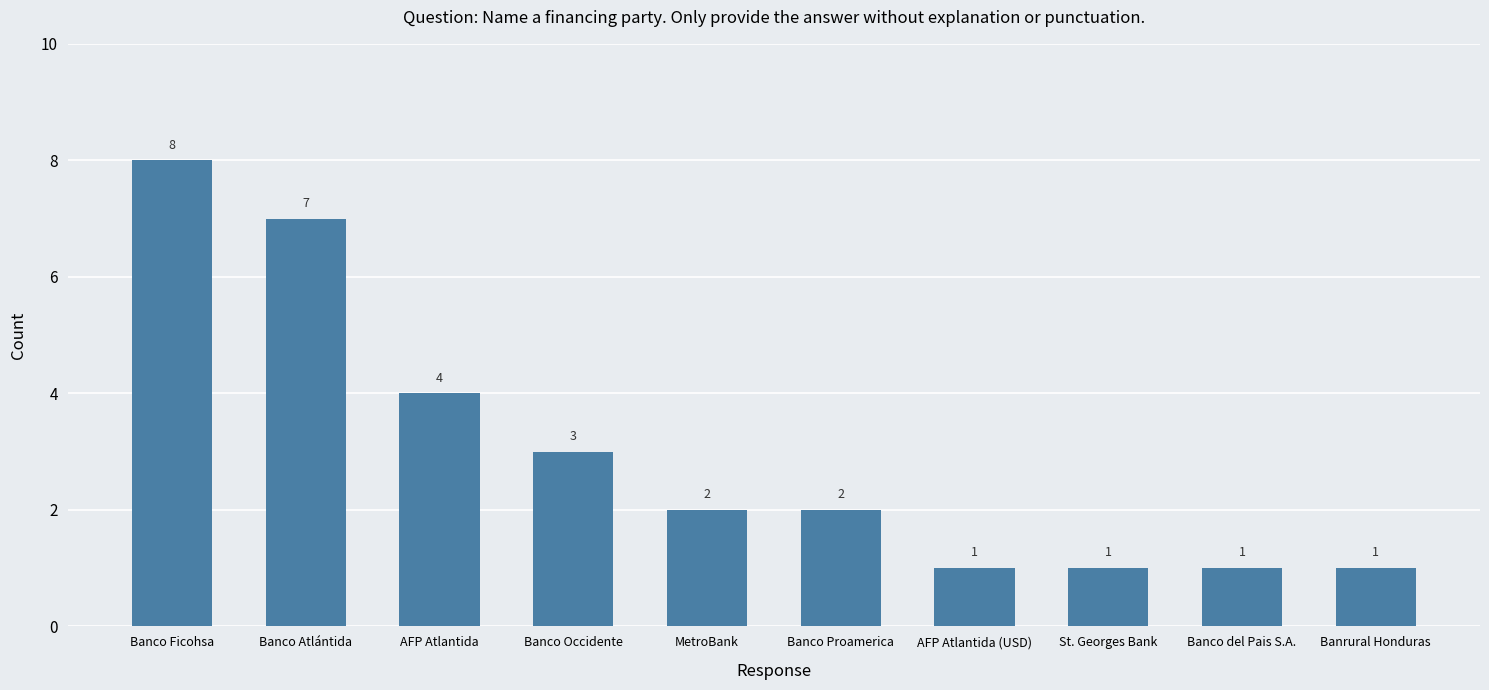

Where does the data first go above 2?

Banco Ficohsa